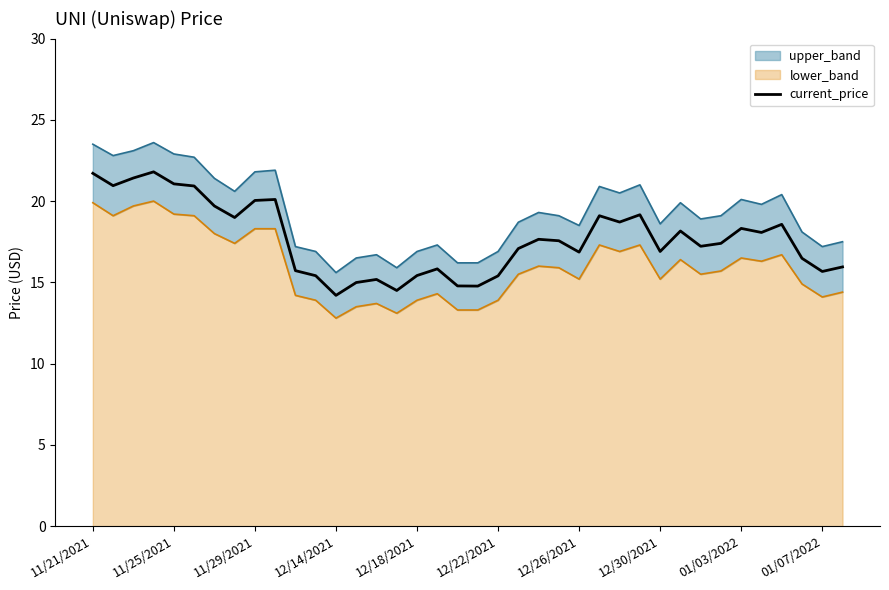

Does the chart have visible grid lines?

No